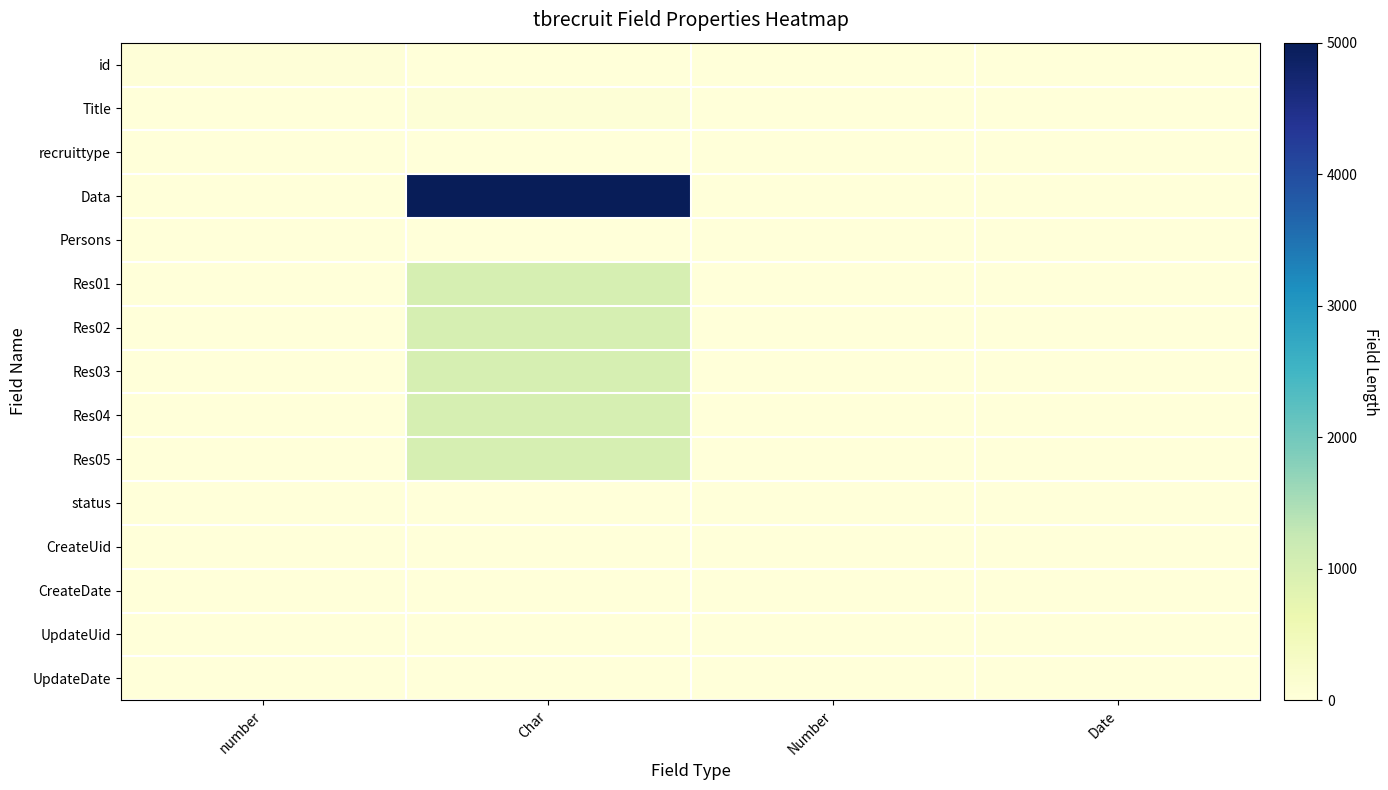

Reading right to left, what are all the values shown in this chart?

id: Date=0	Number=0	Char=0	number=20
Title: Date=0	Number=0	Char=50	number=0
recruittype: Date=0	Number=0	Char=2	number=0
Data: Date=0	Number=0	Char=5000	number=0
Persons: Date=0	Number=0	Char=0	number=10
Res01: Date=0	Number=0	Char=1000	number=0
Res02: Date=0	Number=0	Char=1000	number=0
Res03: Date=0	Number=0	Char=1000	number=0
Res04: Date=0	Number=0	Char=1000	number=0
Res05: Date=0	Number=0	Char=1000	number=0
status: Date=0	Number=3	Char=0	number=0
CreateUid: Date=0	Number=0	Char=5	number=0
CreateDate: Date=0	Number=0	Char=0	number=0
UpdateUid: Date=0	Number=0	Char=5	number=0
UpdateDate: Date=0	Number=0	Char=0	number=0